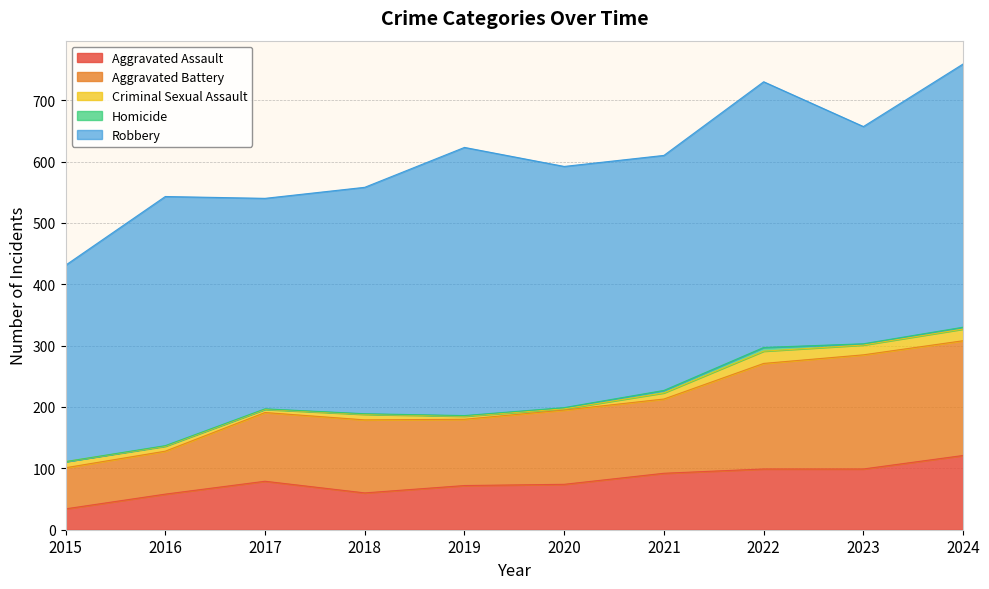

How many Homicide values are between 1 and 3?

7